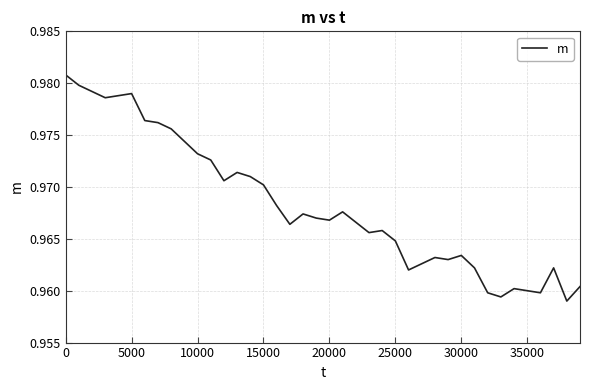

How many lines are shown in the chart?

1